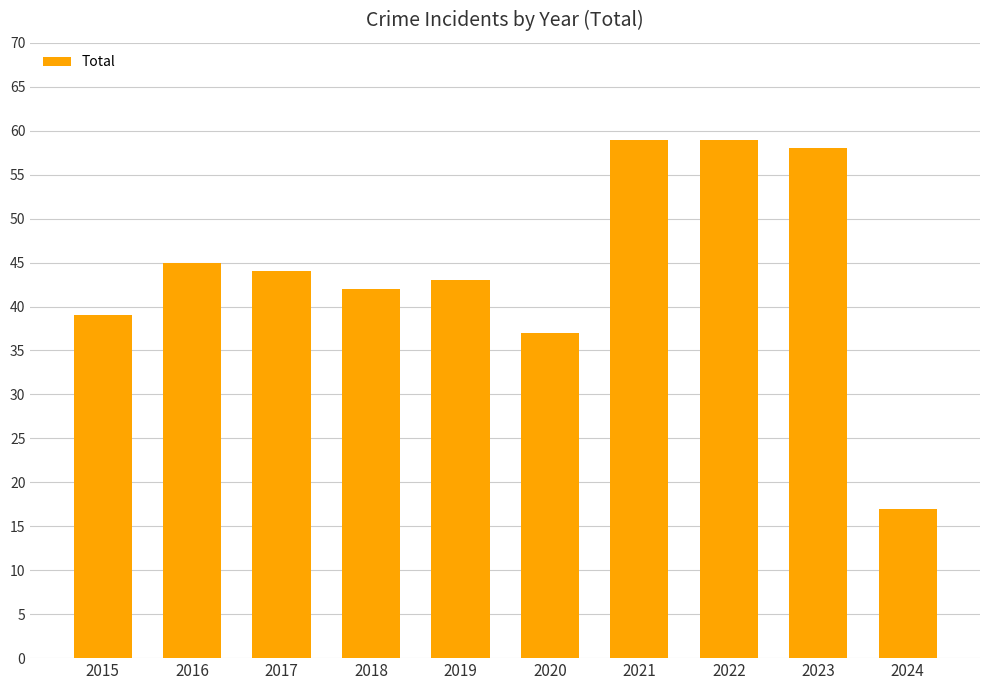

Reading right to left, what are all the values shown in this chart?

17	58	59	59	37	43	42	44	45	39